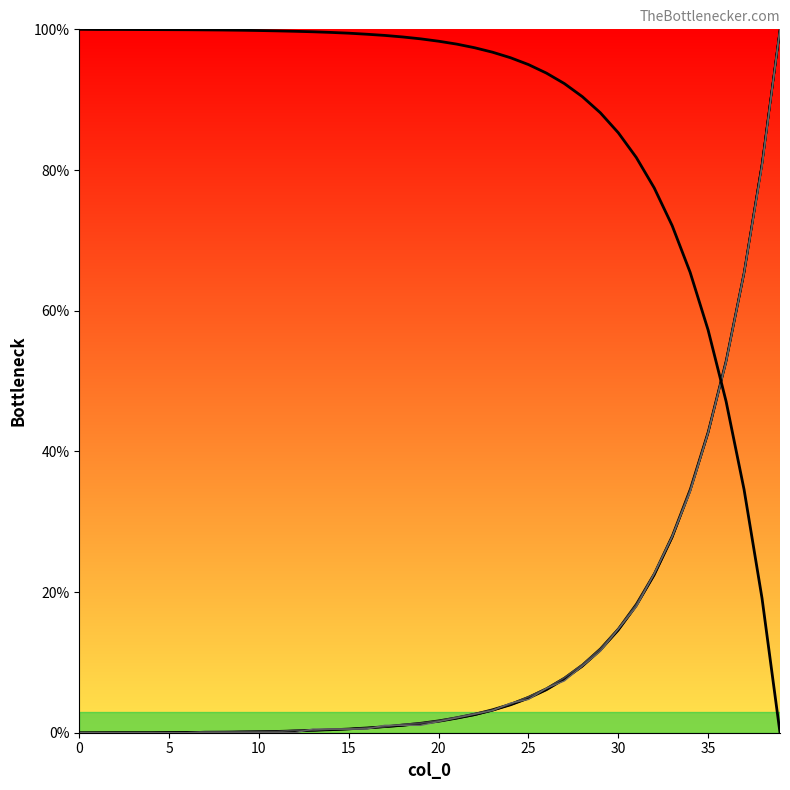

Where is col_4_line nearest to the value 50?

36